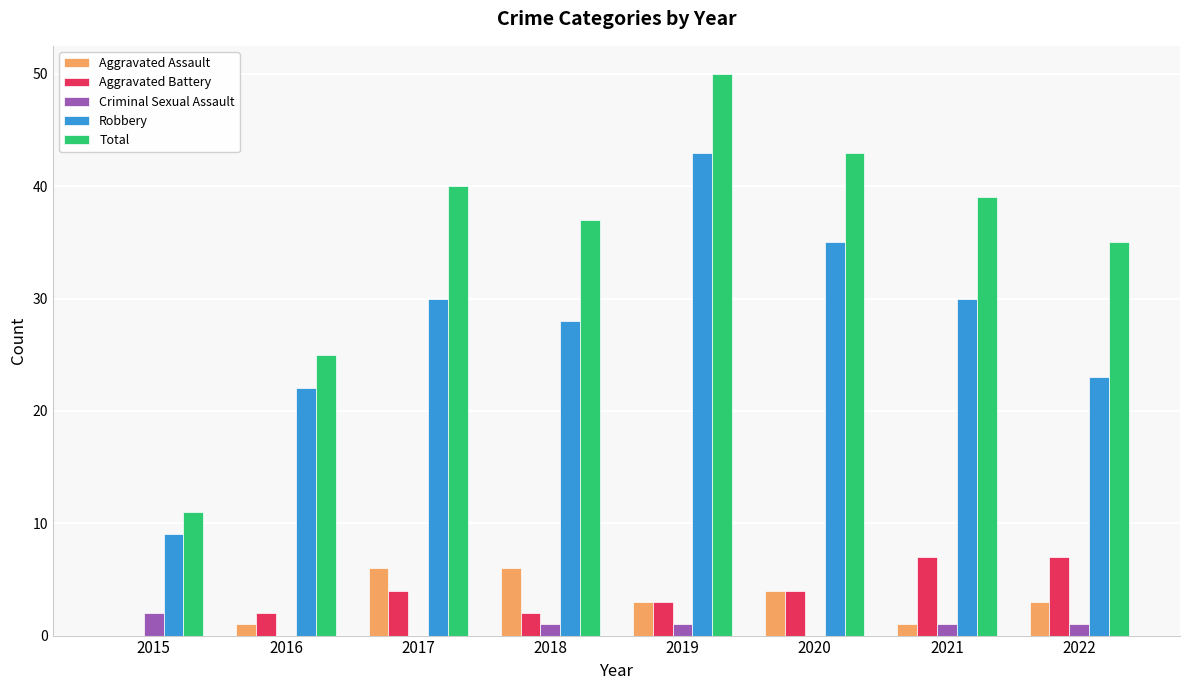

Which series has the largest total across all categories?

Total